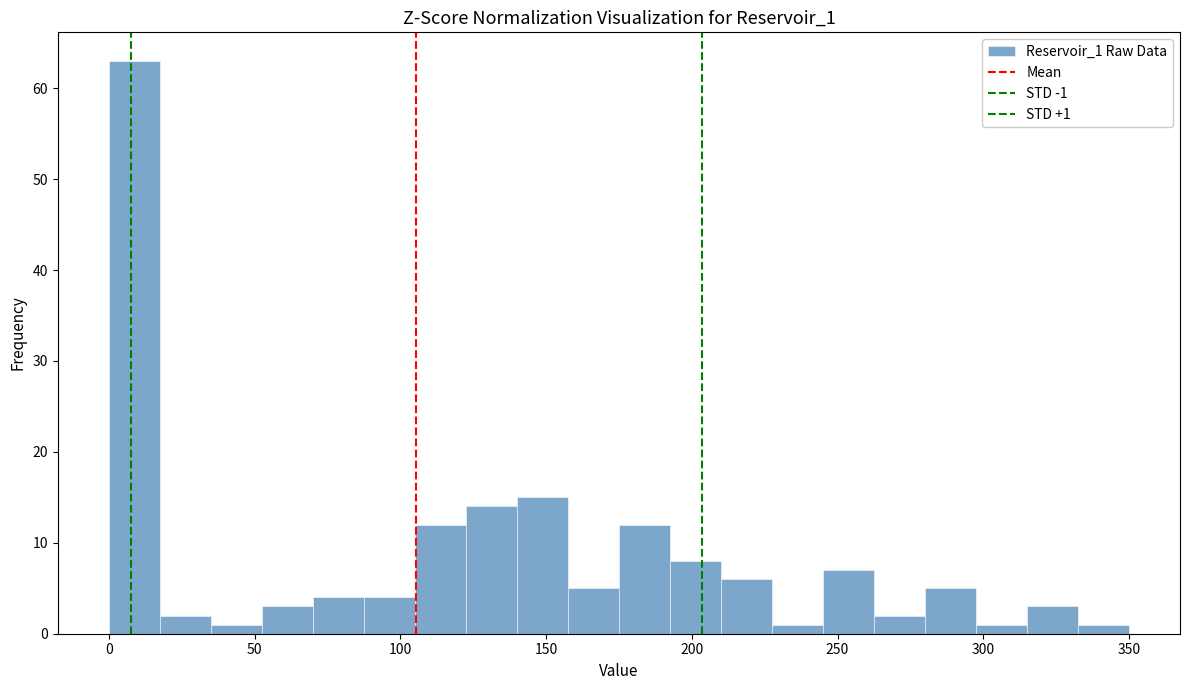

Read against the x-axis, roughly where is the centre of the tallest bar?

10